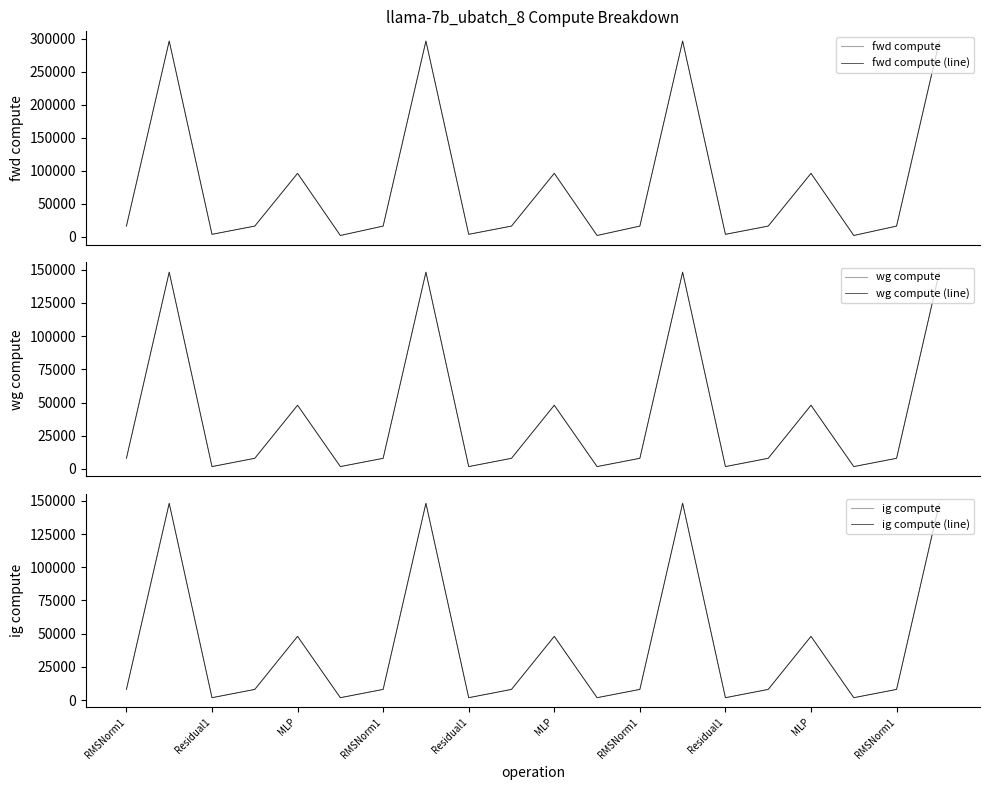

Reading left to right, transcribe all the data shown in this chart.

fwd compute: 15979.8	296352.6	3515.2	15979.8	95909.9	1757.6	15979.8	296352.6	3515.2	15979.8	95909.9	1757.6	15979.8	296352.6	3515.2	15979.8	95909.9	1757.6	15979.8	296352.6
fwd compute (line): 15979.8	296352.6	3515.2	15979.8	95909.9	1757.6	15979.8	296352.6	3515.2	15979.8	95909.9	1757.6	15979.8	296352.6	3515.2	15979.8	95909.9	1757.6	15979.8	296352.6
wg compute: 7989.9	148176.3	1757.6	7989.9	47955.0	1757.6	7989.9	148176.3	1757.6	7989.9	47955.0	1757.6	7989.9	148176.3	1757.6	7989.9	47955.0	1757.6	7989.9	148176.3
wg compute (line): 7989.9	148176.3	1757.6	7989.9	47955.0	1757.6	7989.9	148176.3	1757.6	7989.9	47955.0	1757.6	7989.9	148176.3	1757.6	7989.9	47955.0	1757.6	7989.9	148176.3
ig compute: 7989.9	148176.3	1757.6	7989.9	47955.0	1757.6	7989.9	148176.3	1757.6	7989.9	47955.0	1757.6	7989.9	148176.3	1757.6	7989.9	47955.0	1757.6	7989.9	148176.3
ig compute (line): 7989.9	148176.3	1757.6	7989.9	47955.0	1757.6	7989.9	148176.3	1757.6	7989.9	47955.0	1757.6	7989.9	148176.3	1757.6	7989.9	47955.0	1757.6	7989.9	148176.3